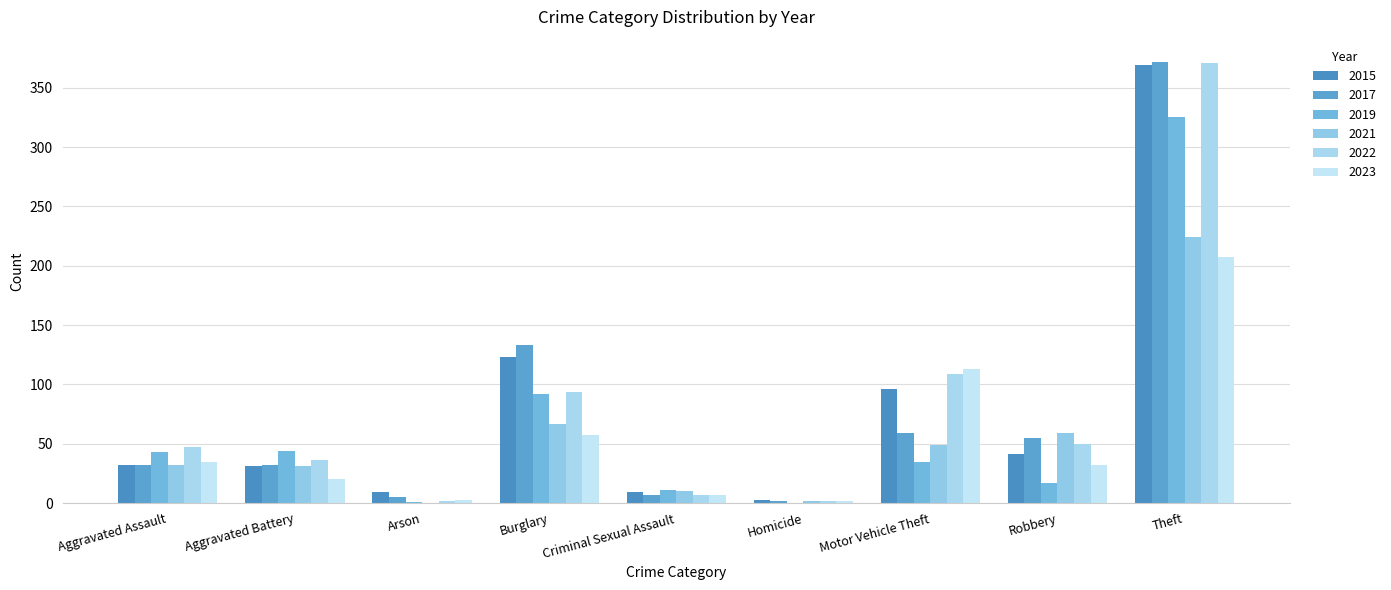

Is the value of 2023 at Motor Vehicle Theft greater than the value of 2017 at Theft?

No